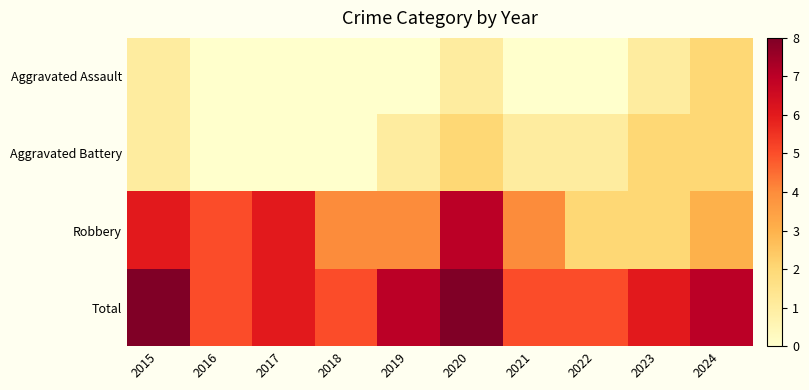

At which category is the sum across all series the highest?

2020